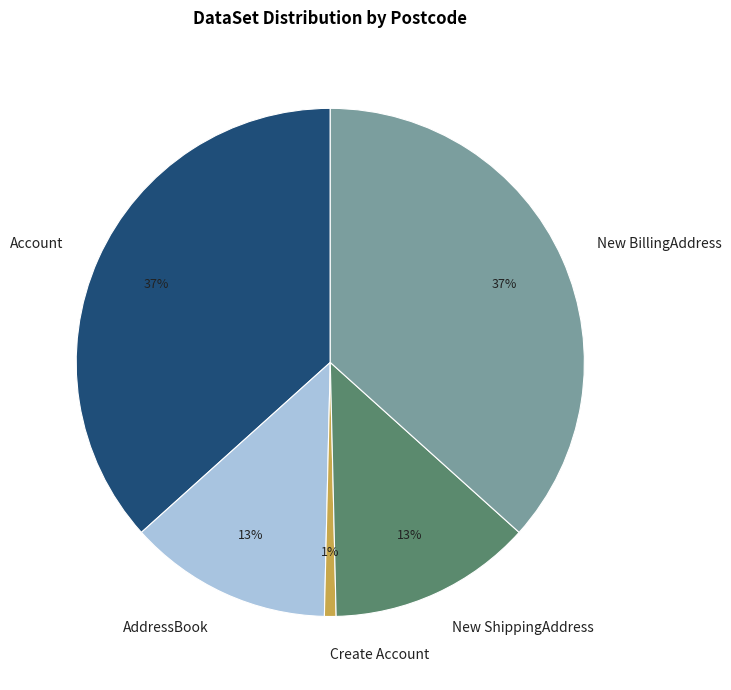

Does any single category account for the majority?

No